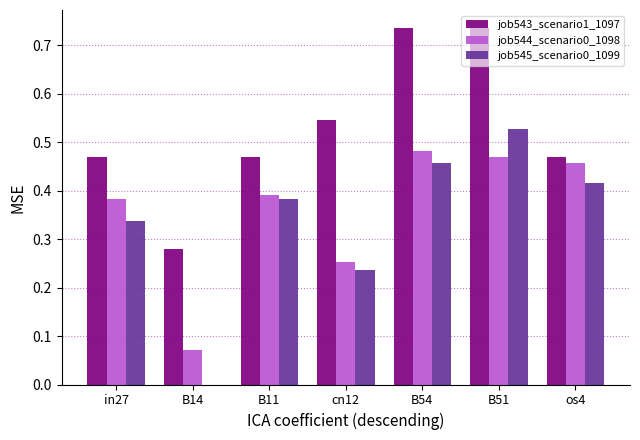

What is the sum of all job544_scenario0_1098 values?

2.5